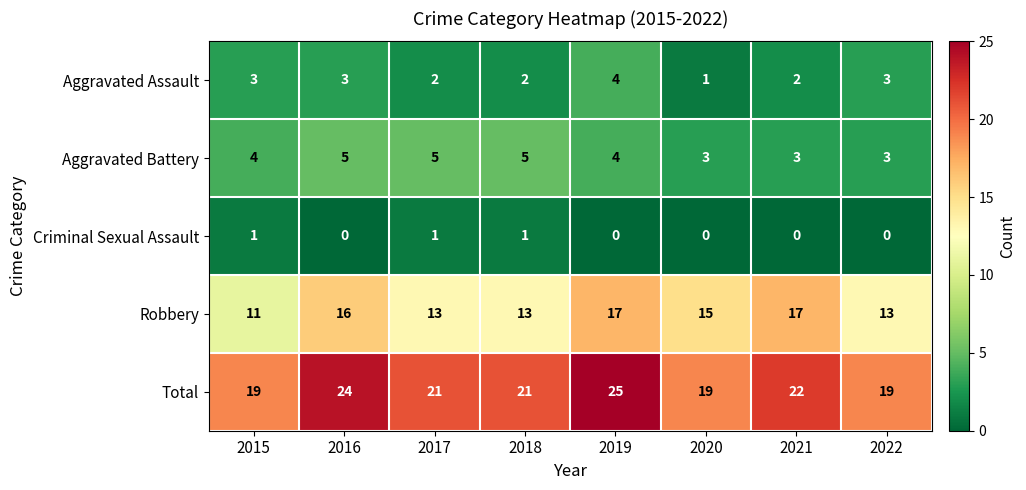

Rank the series at 2020 from highest to lowest value.

Total, Robbery, Aggravated Battery, Aggravated Assault, Criminal Sexual Assault